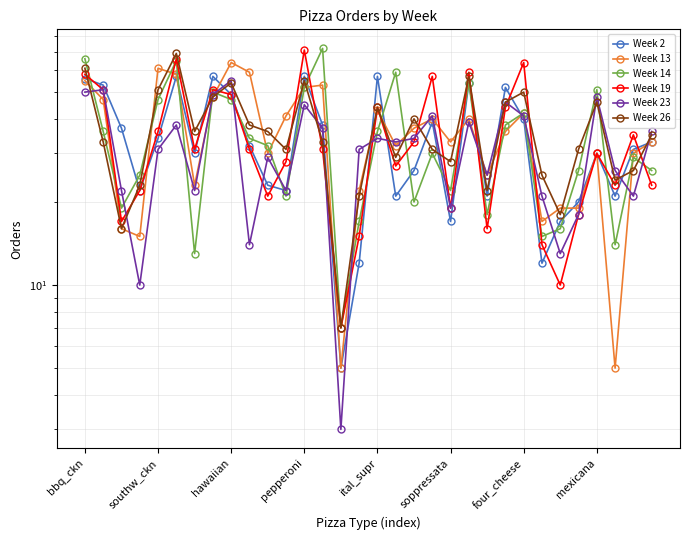

What is the difference between the second highest and minimum values in the Week 19 series?

59